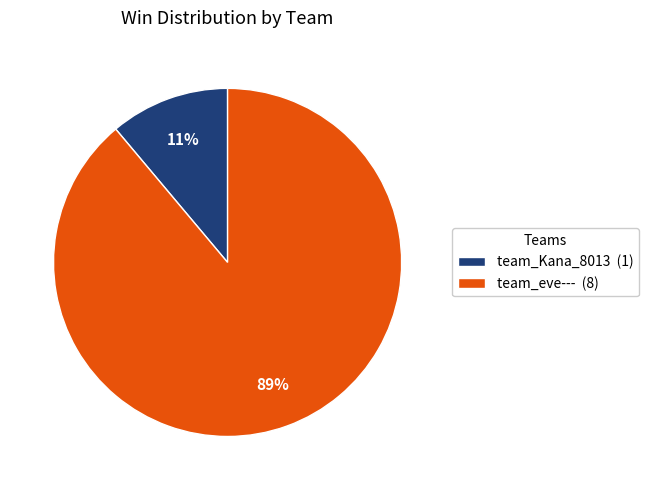

True or false: team_Kana_8013 accounts for 11% of the total.

True